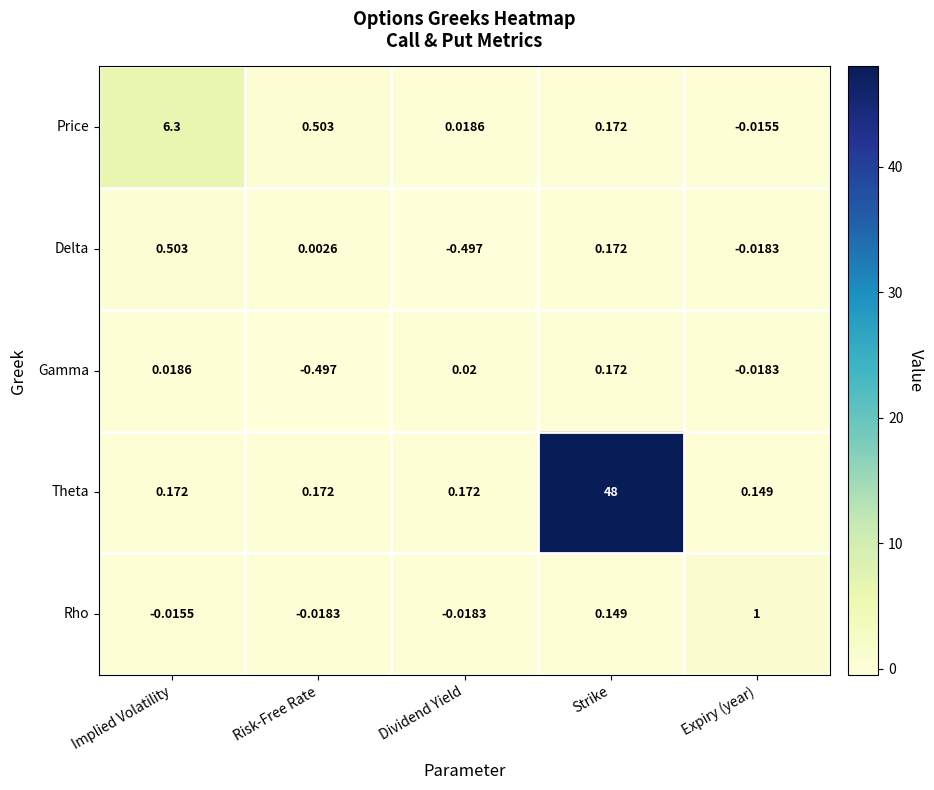

At which label does Theta reach its peak?

Strike